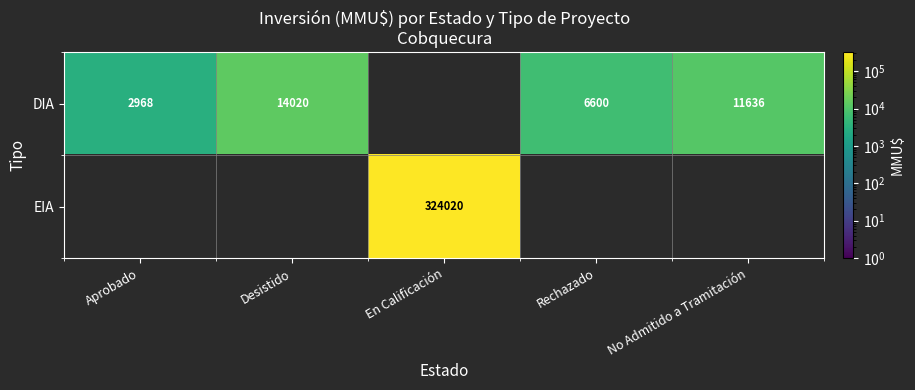

What is the difference between the DIA values at Desistido and Rechazado?

7420